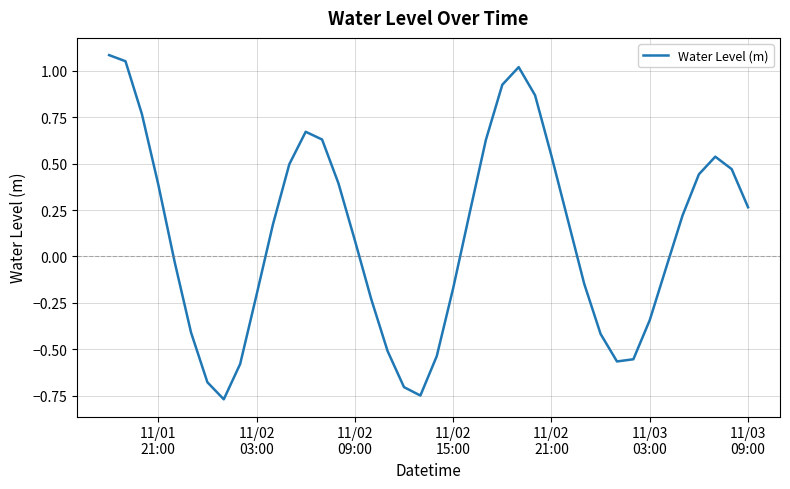

What is the difference between the maximum and minimum values?

1.9